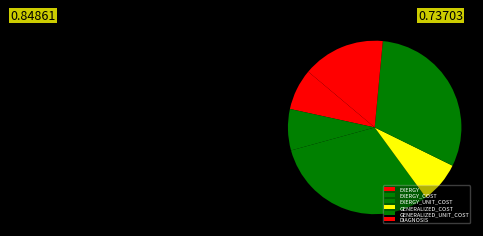

Which slice is the largest?

EXERGY_UNIT_COST